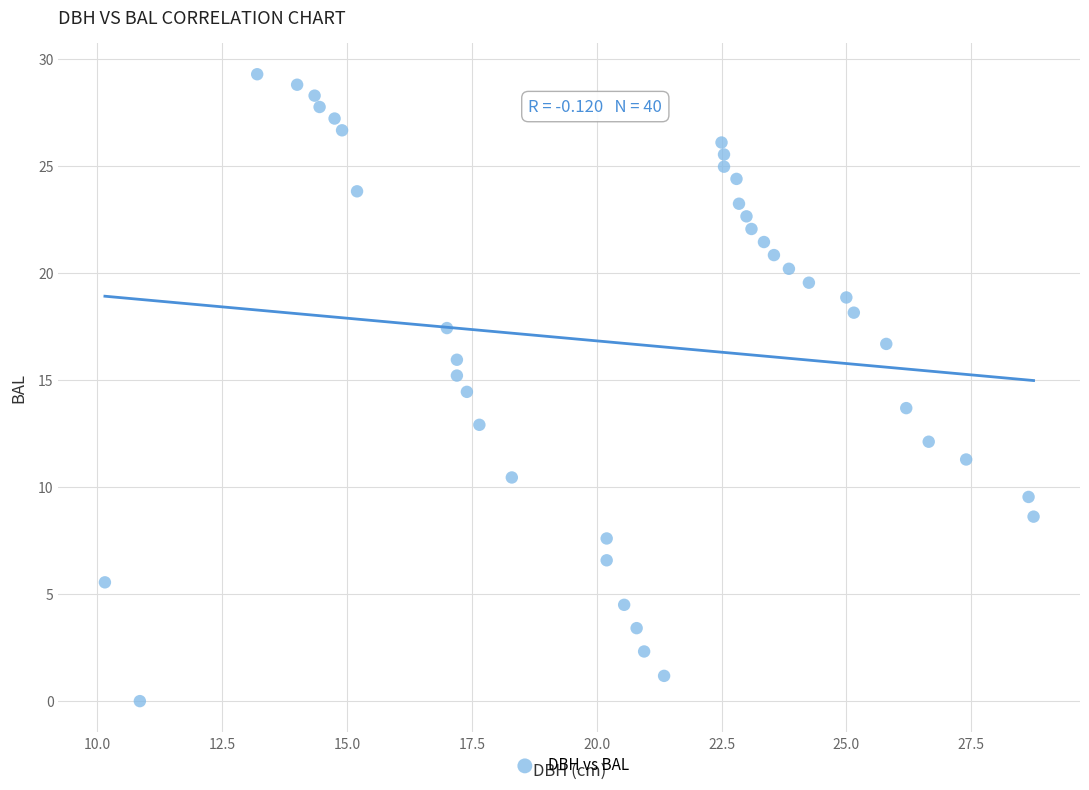

What is the range of Y values (max minus min)?

29.3